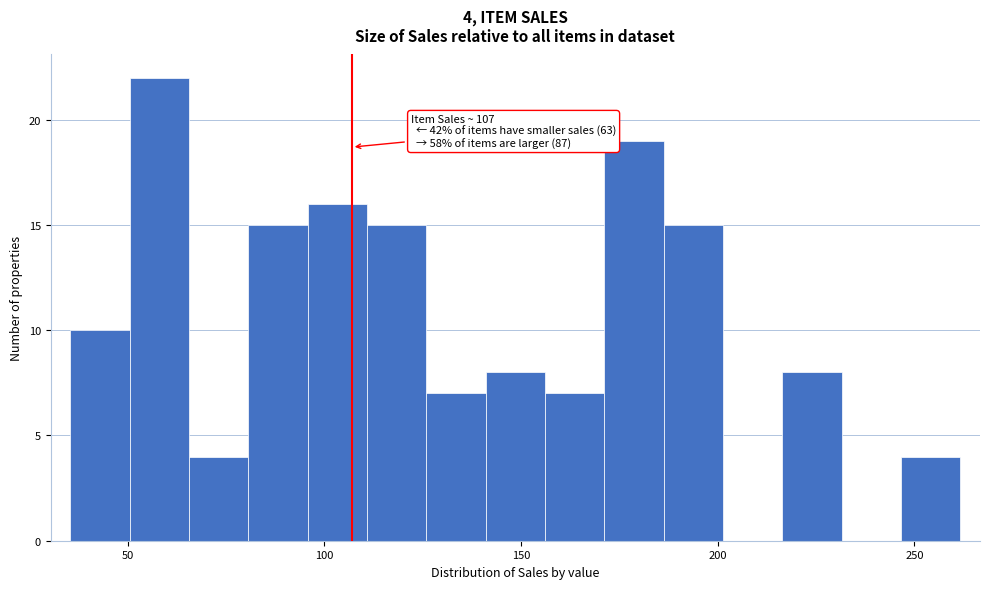

Around what value on the x-axis is the tallest bar? Give the approximate position of its centre, as read against the axis.

60